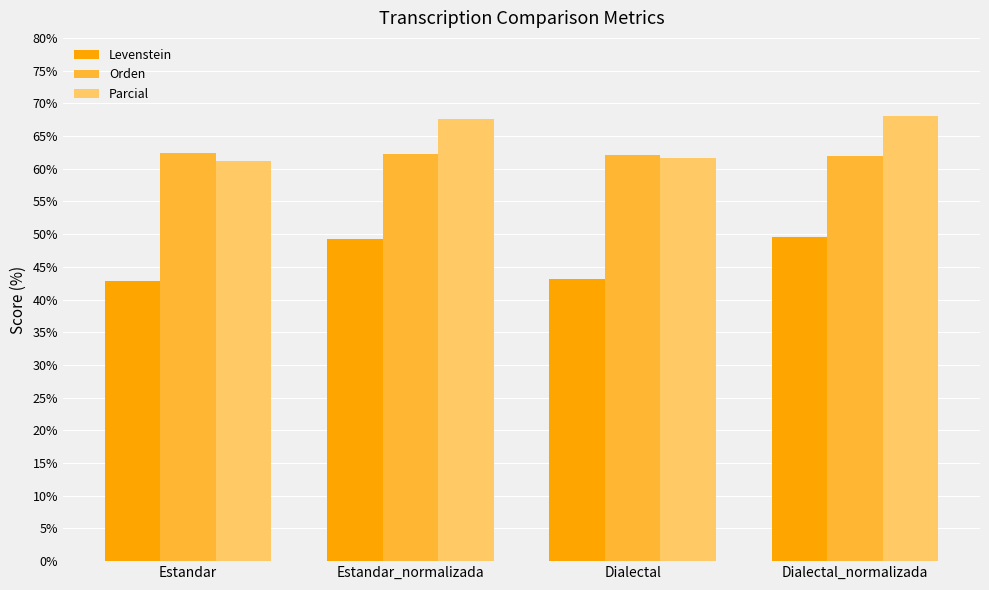

What is the maximum value shown in the chart?

68.0